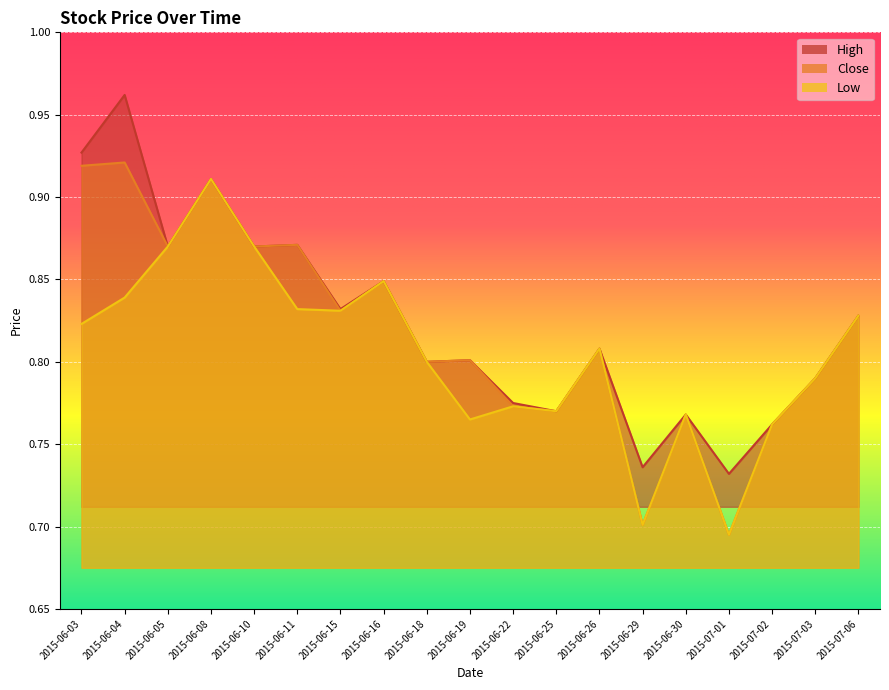

How many categories are shown in the chart?

19